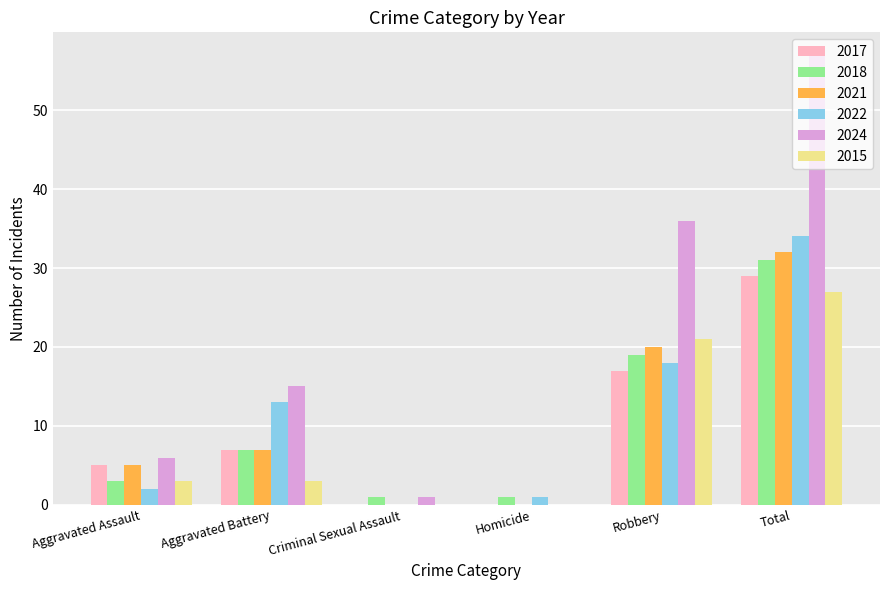

Count the number of data series in this chart.

6